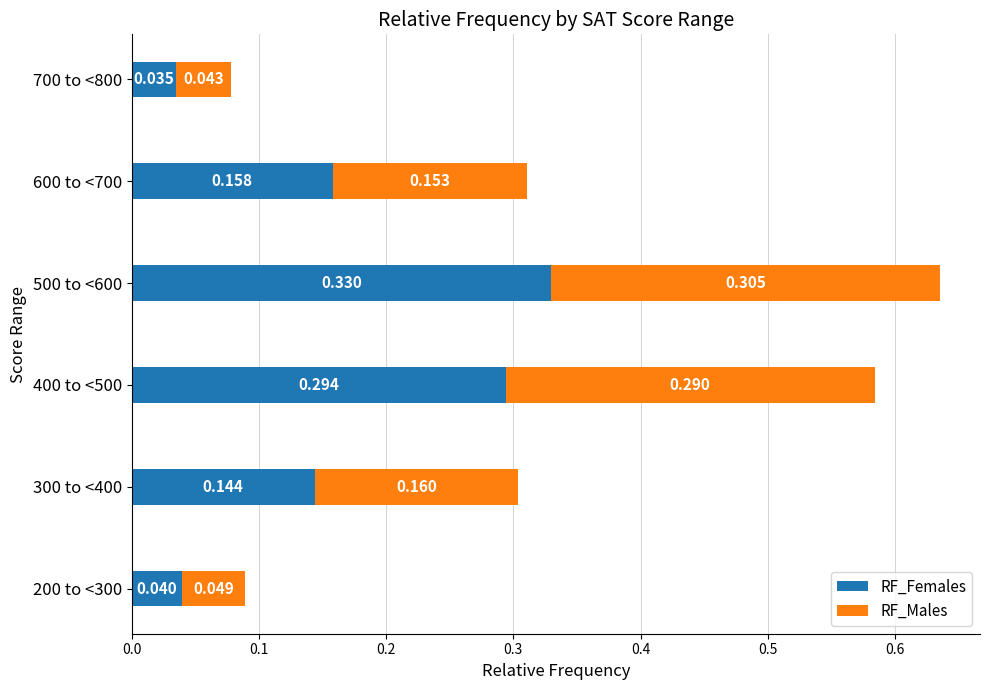

Count the RF_Females values in the range 0 to 1.

6